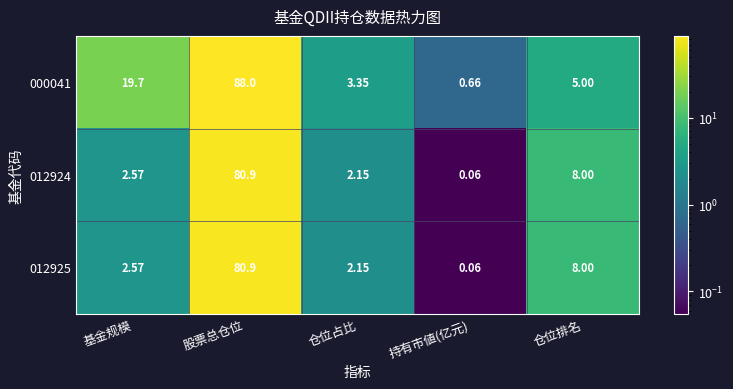

Rank the categories by 012924 value from lowest to highest.

持有市値(亿元), 仓位占比, 基金规模, 仓位排名, 股票总仓位